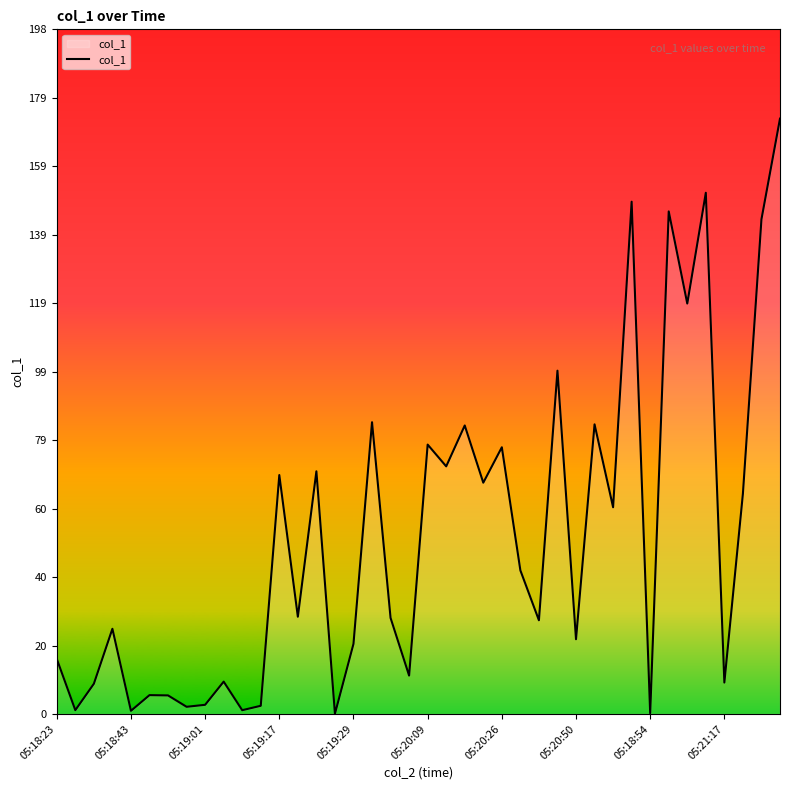

What is the greatest value displayed?

172.6